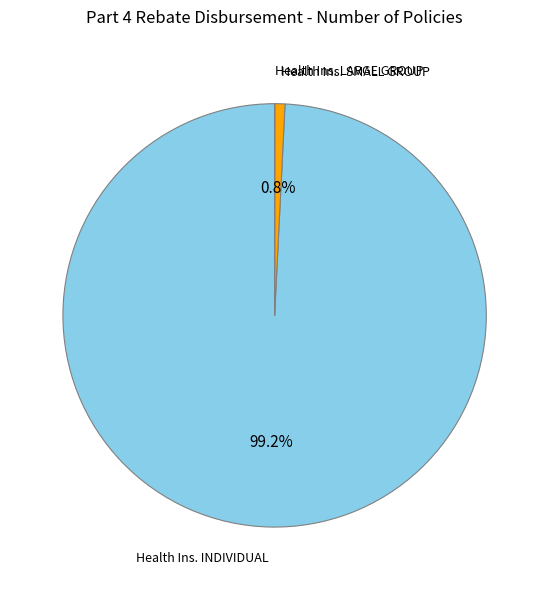

Is there a majority slice in this chart?

Yes